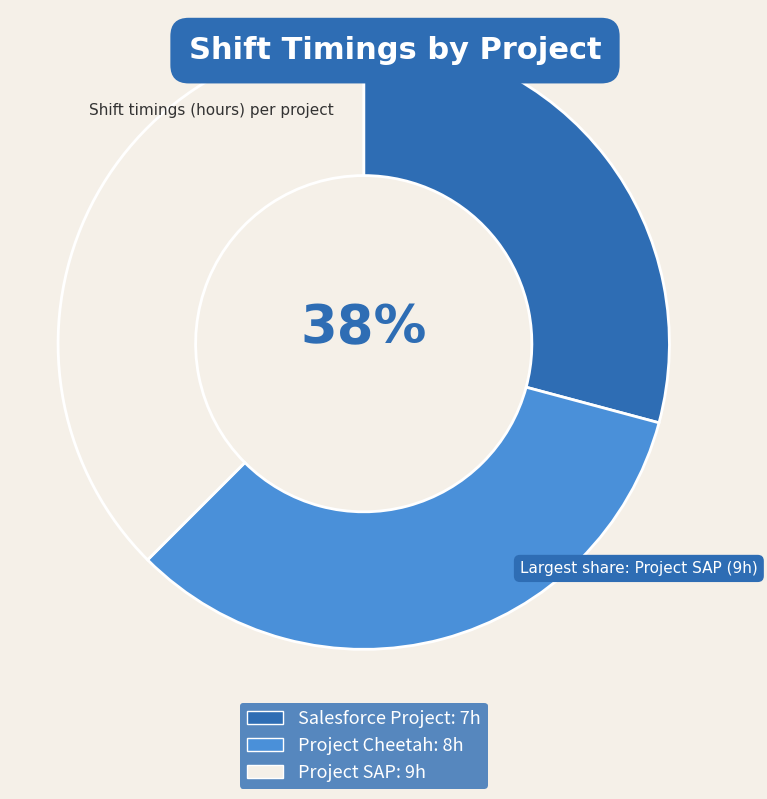

What is the change in value from Salesforce Project to Project Cheetah?

+1